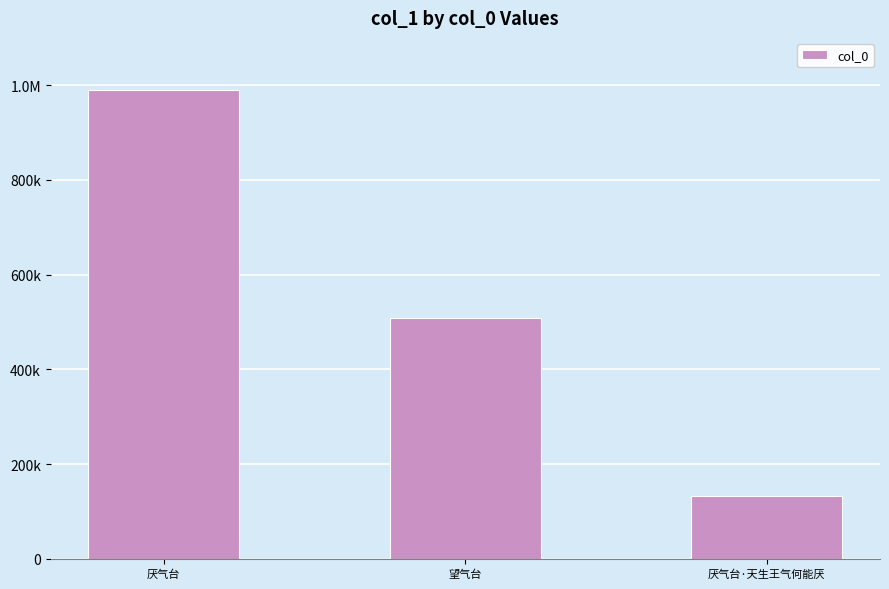

What is the value of the 1st bar from the left?

990525